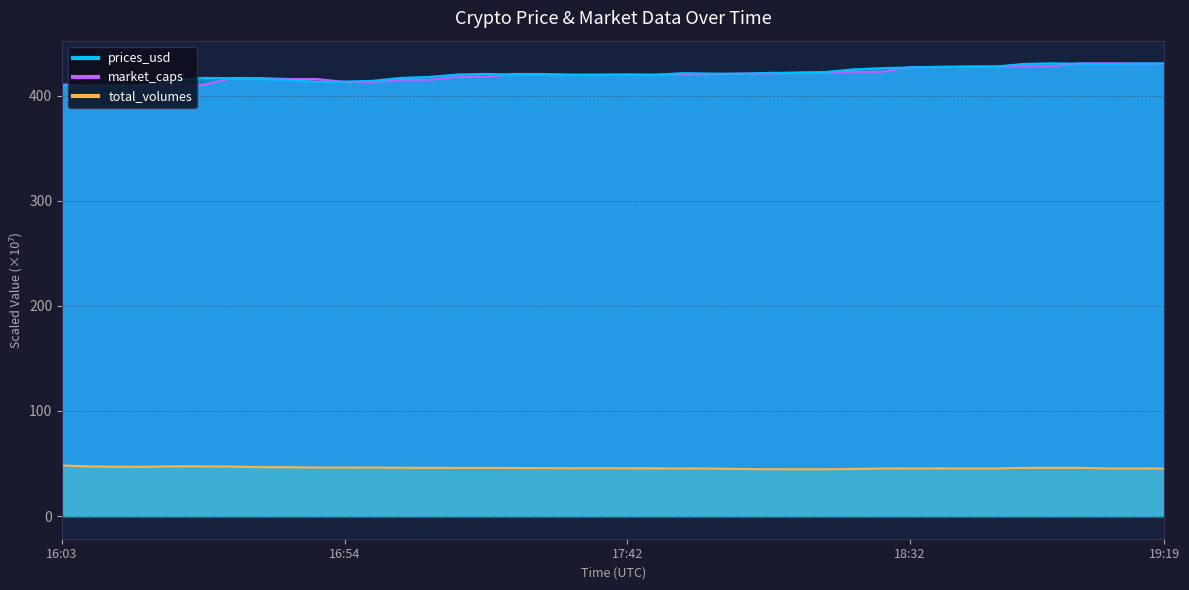

What is the difference between the maximum and minimum values in the market_caps series?

21.2